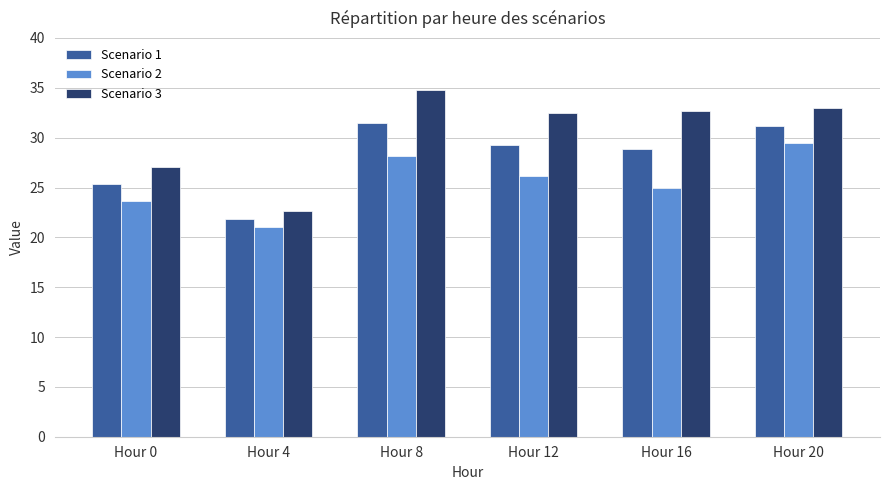

What is the maximum value shown in the chart?

34.8